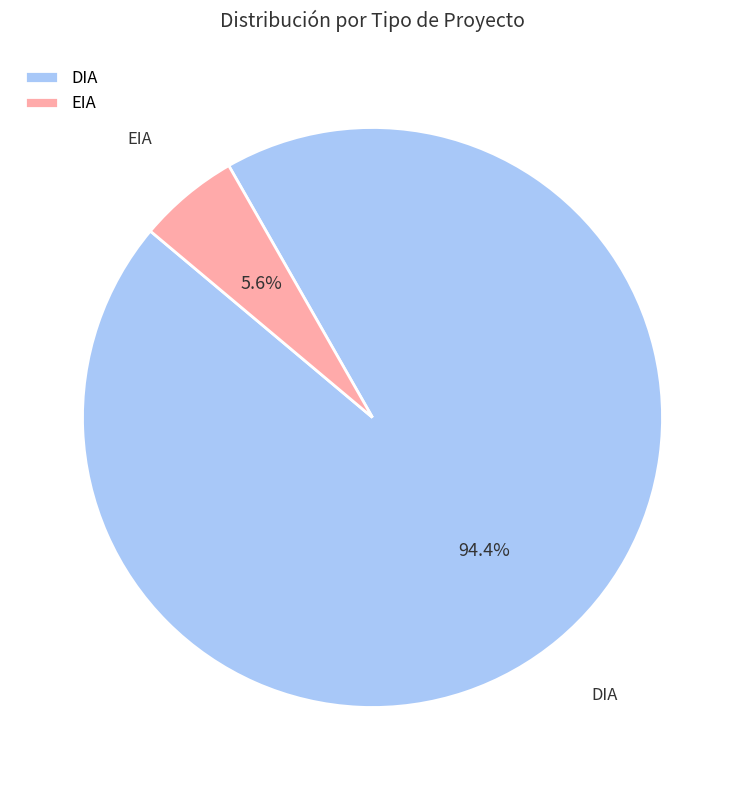

To the nearest percent, what is the average slice percentage?

50%